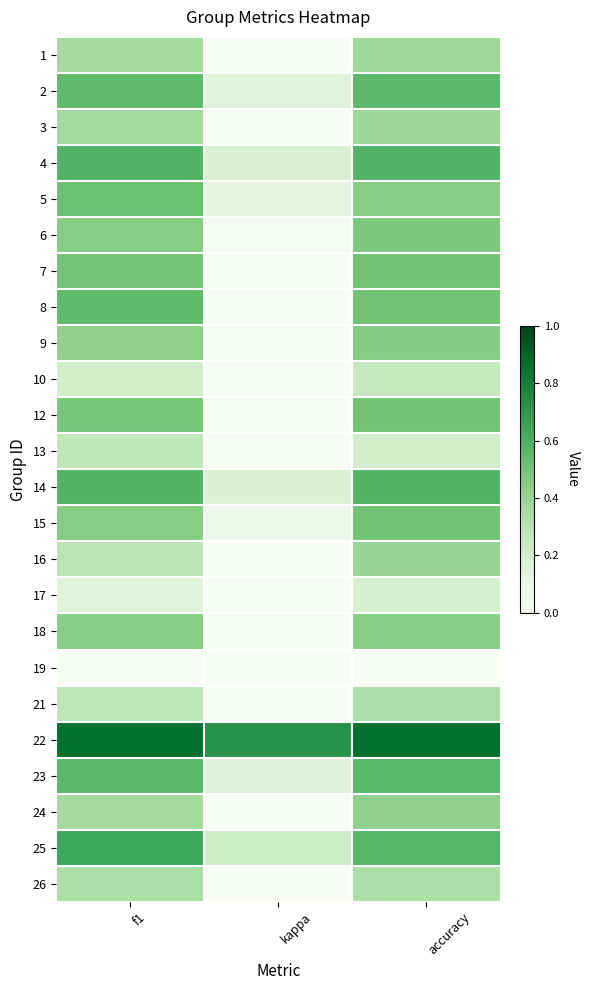

Between f1 and kappa, which is larger?

f1